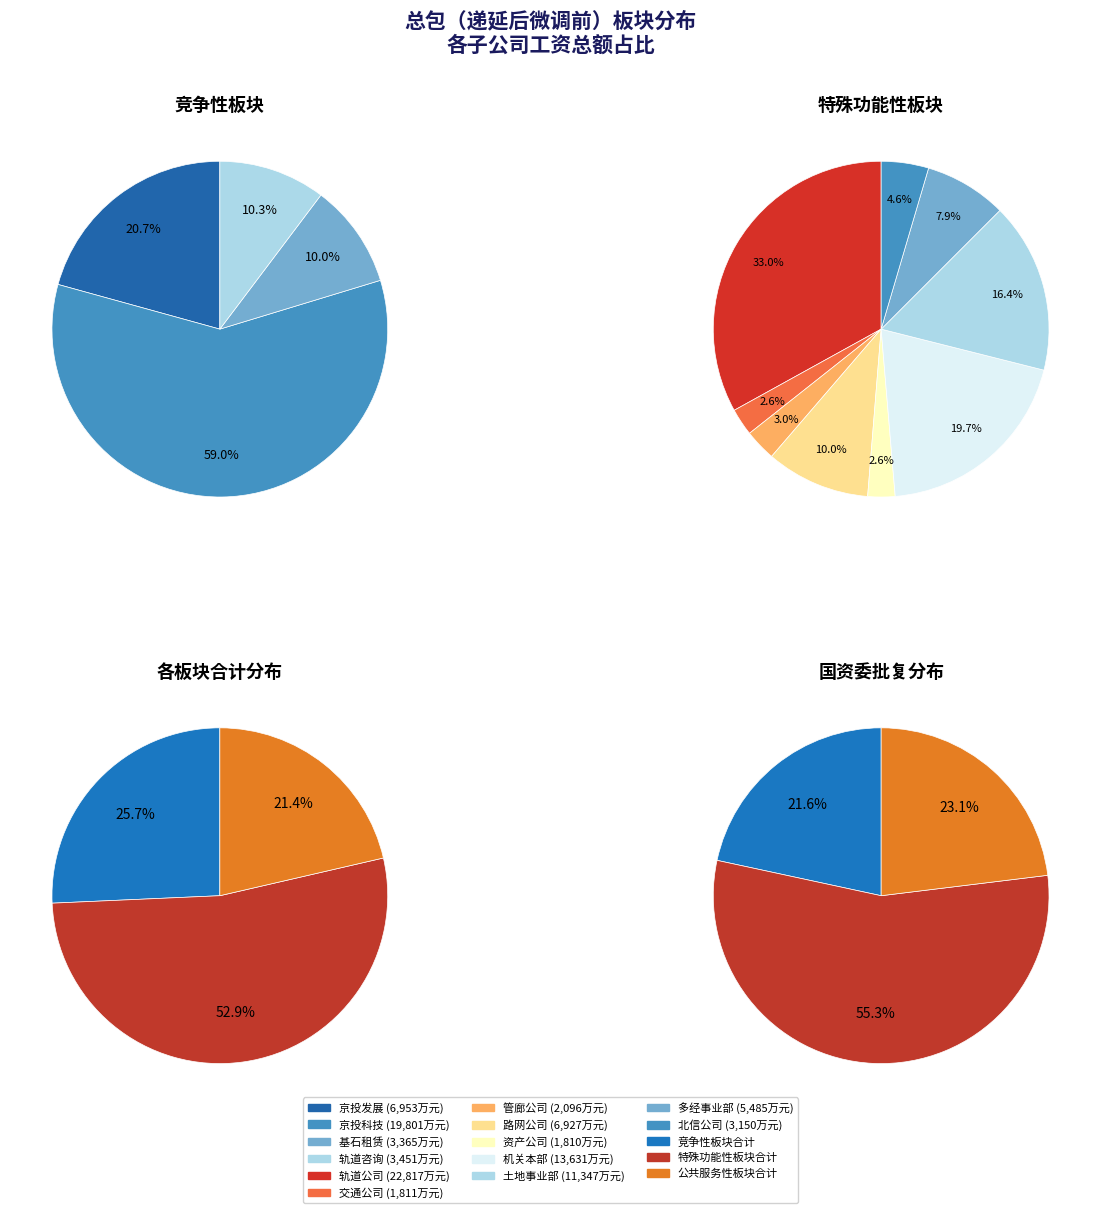

How many segments does this pie chart have?

3